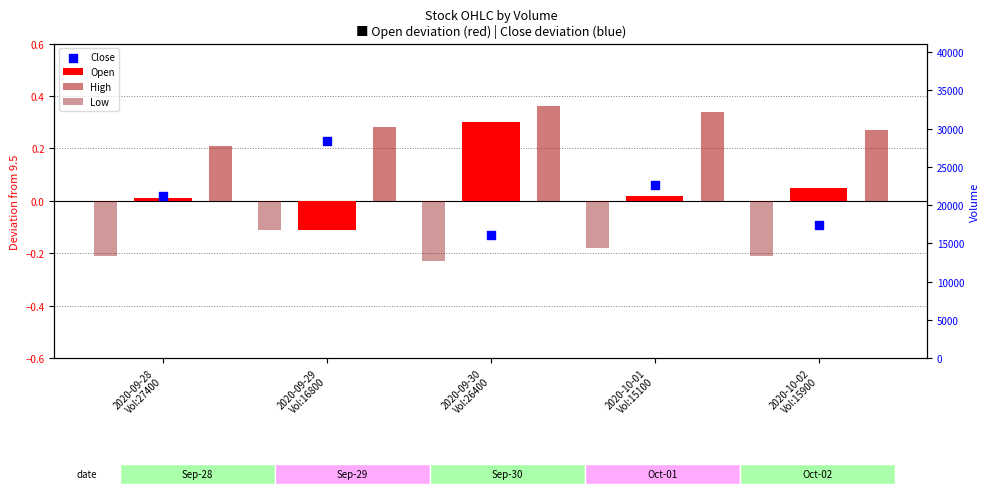

Which series has the widest spread of Y values?

Open